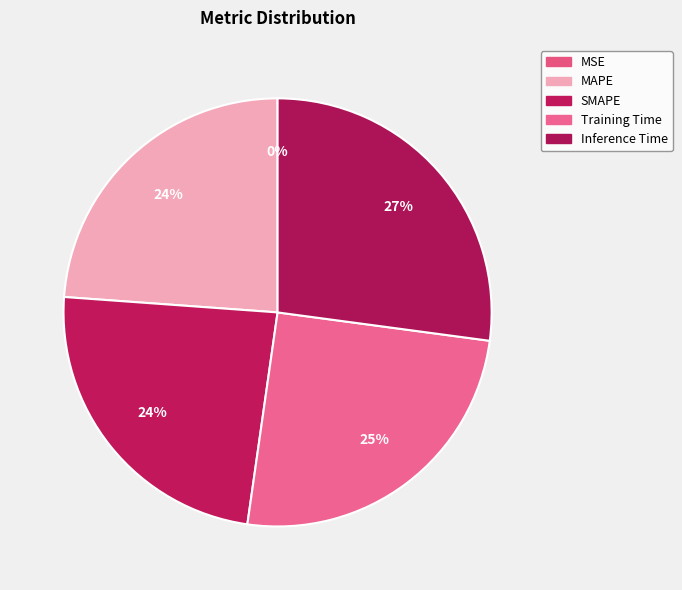

What portion of the pie excludes Training Time?

74.9%